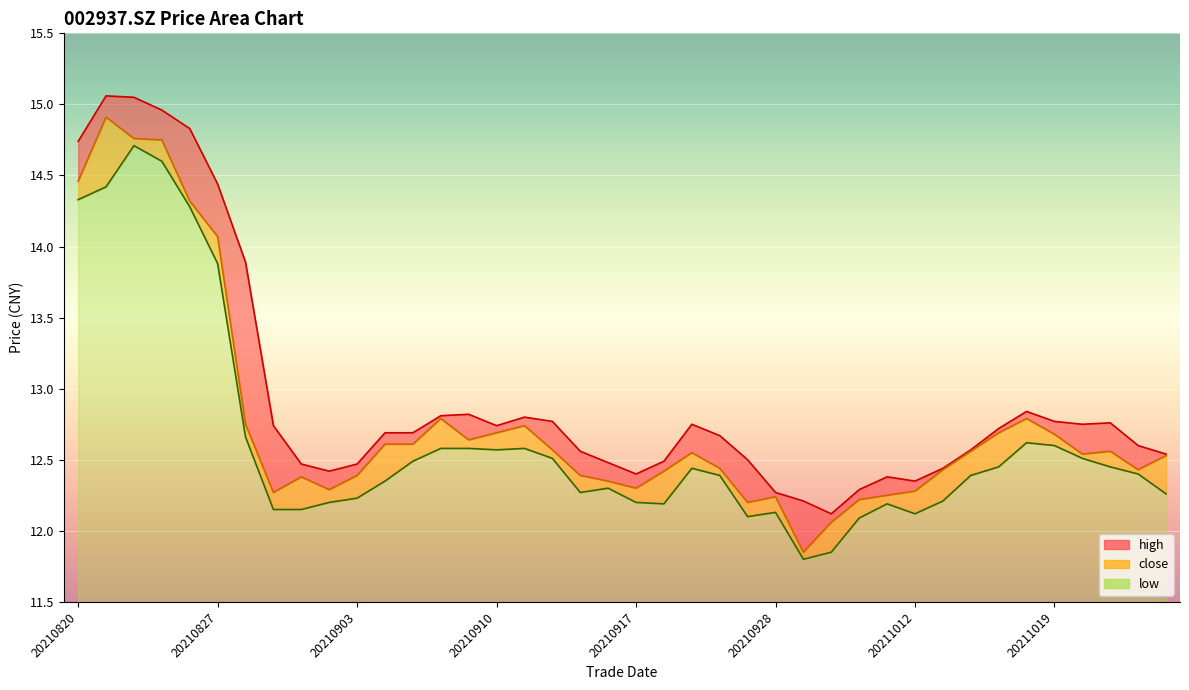

What are all the series names shown in the legend?

high, close, low